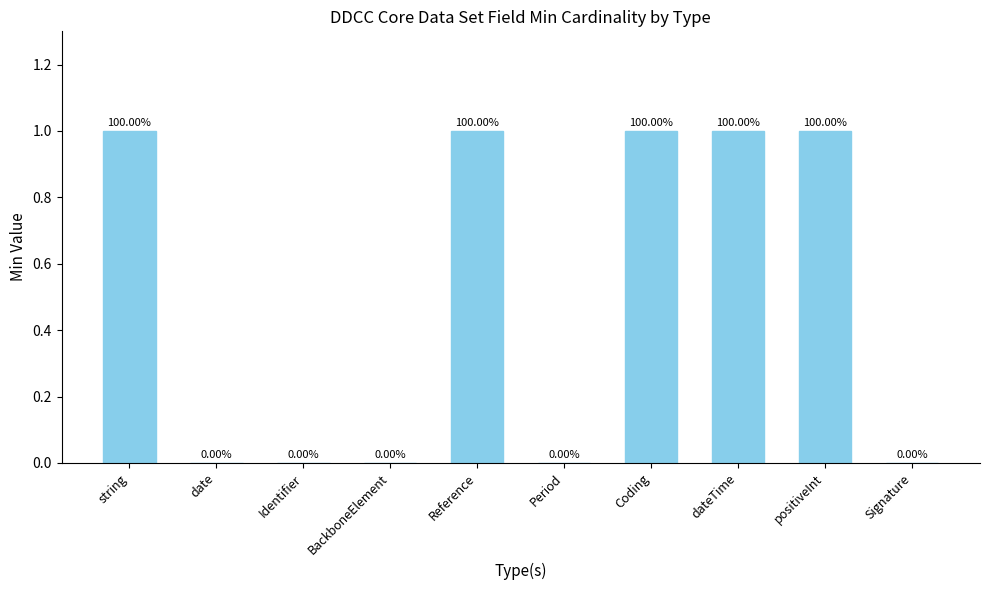

What is the sum of all values?

5